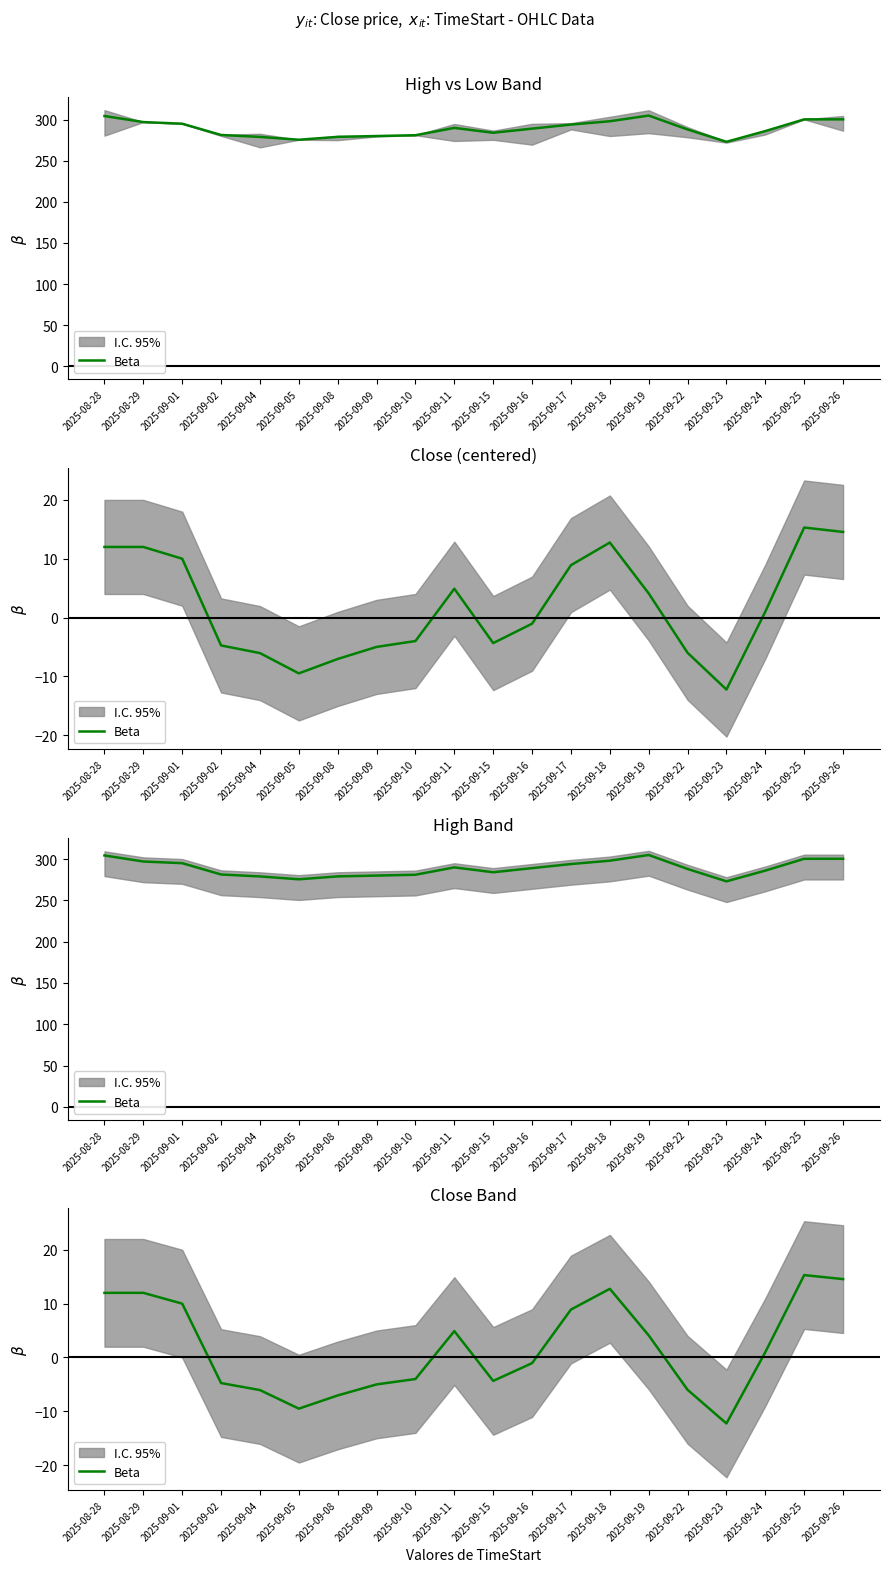

Between 2025-09-04 and 2025-09-19, which is larger?

2025-09-19